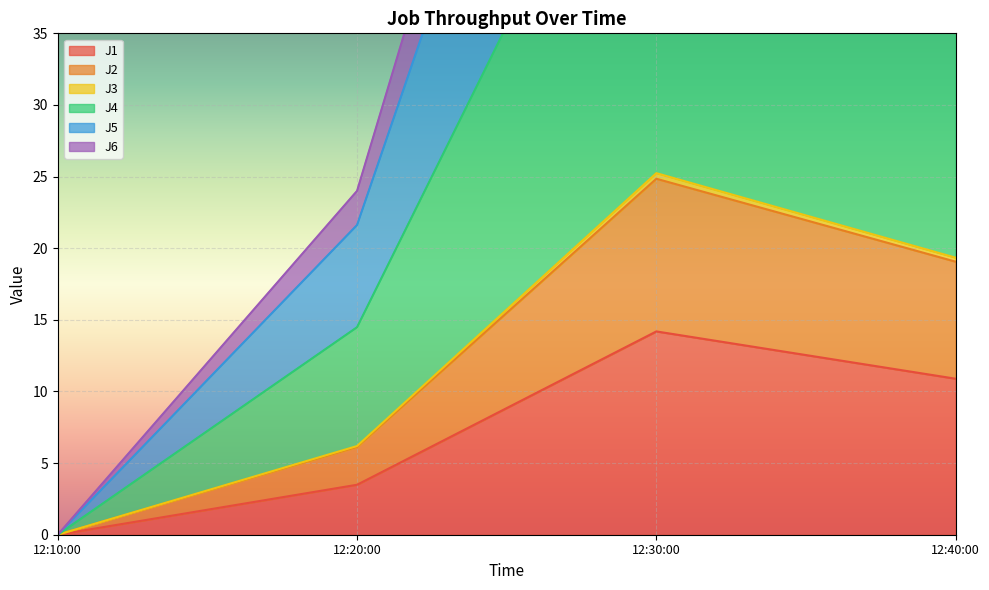

In J1, how many points are higher than both neighbors (excluding endpoints)?

1